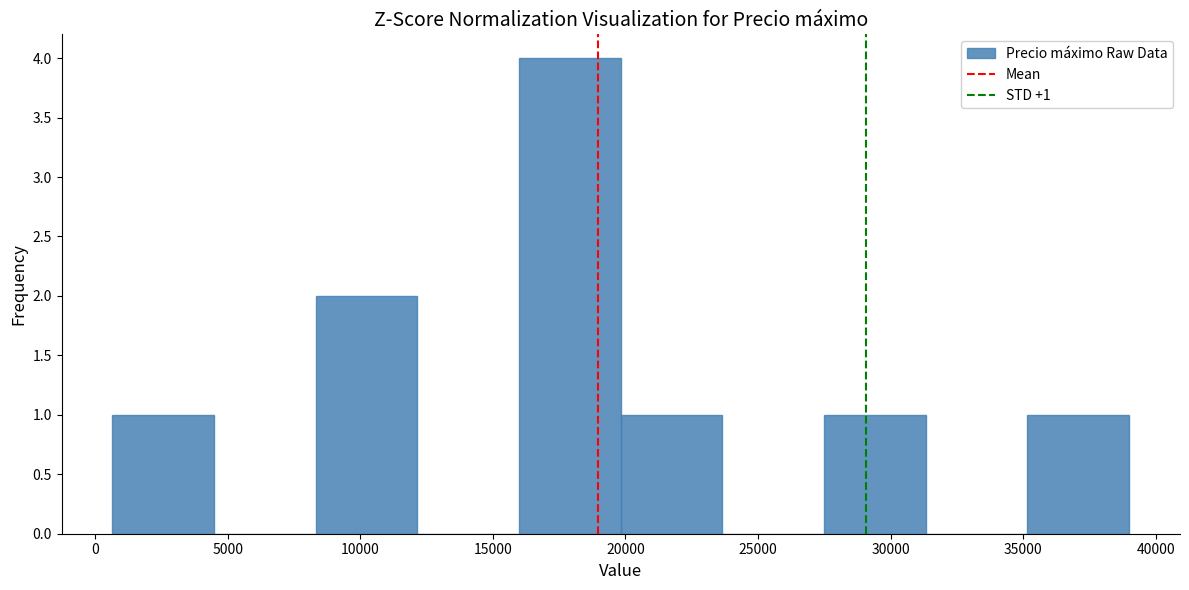

Which range on the x-axis has the tallest bar?

16000 to 20000